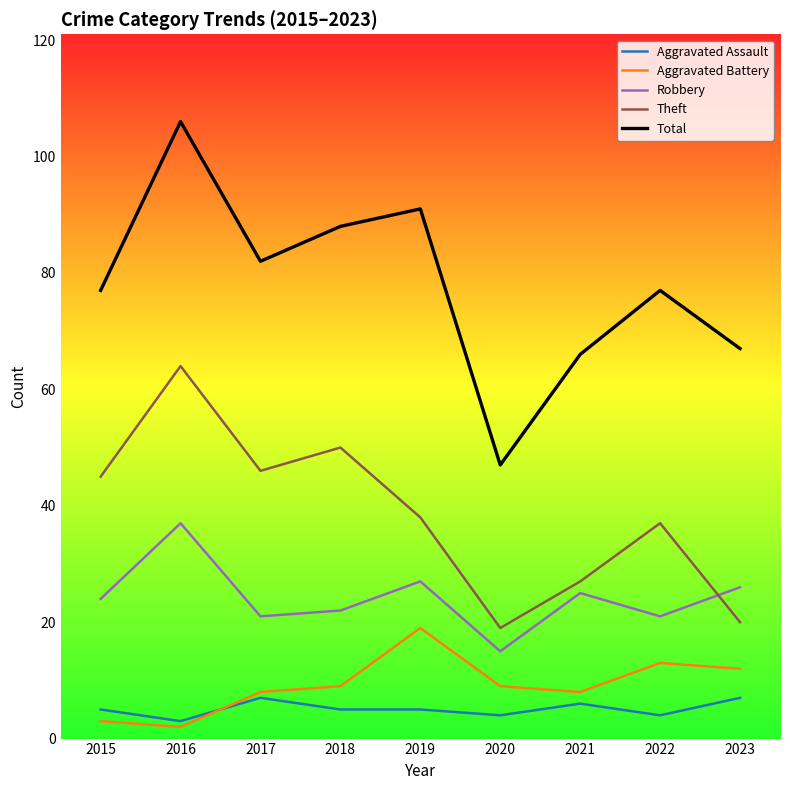

What is the greatest value displayed?

106